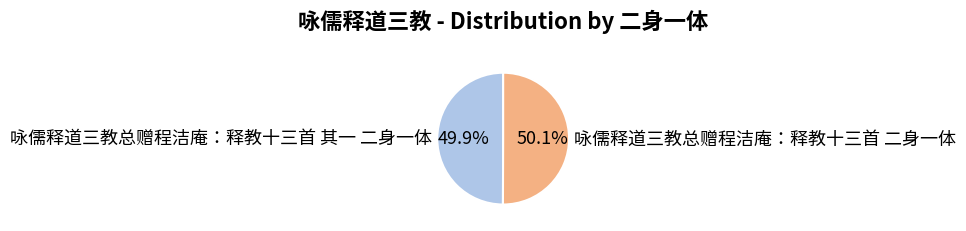

To the nearest percent, what is the combined percentage of 咏儒释道三教总赠程洁庵：释教十三首 二身一体 and 咏儒释道三教总赠程洁庵：释教十三首 其一 二身一体?

100%